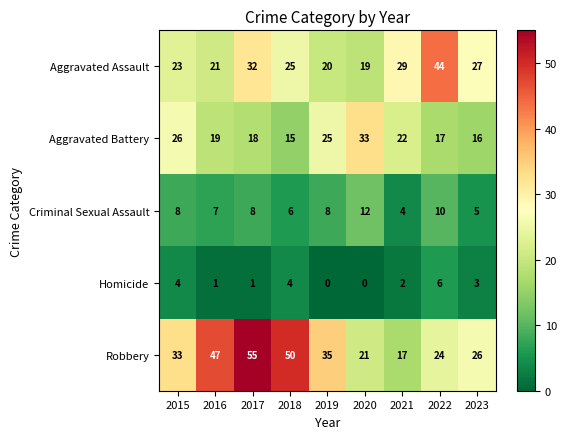

List the series in order of their peak value, highest first.

Robbery, Aggravated Assault, Aggravated Battery, Criminal Sexual Assault, Homicide